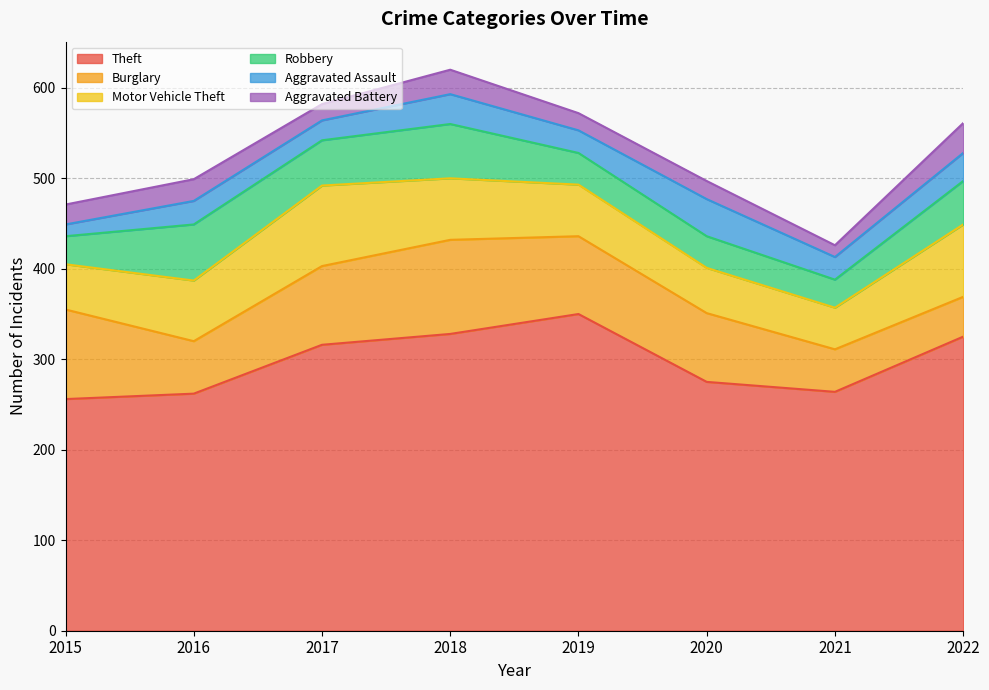

Count the number of categories in the chart.

8